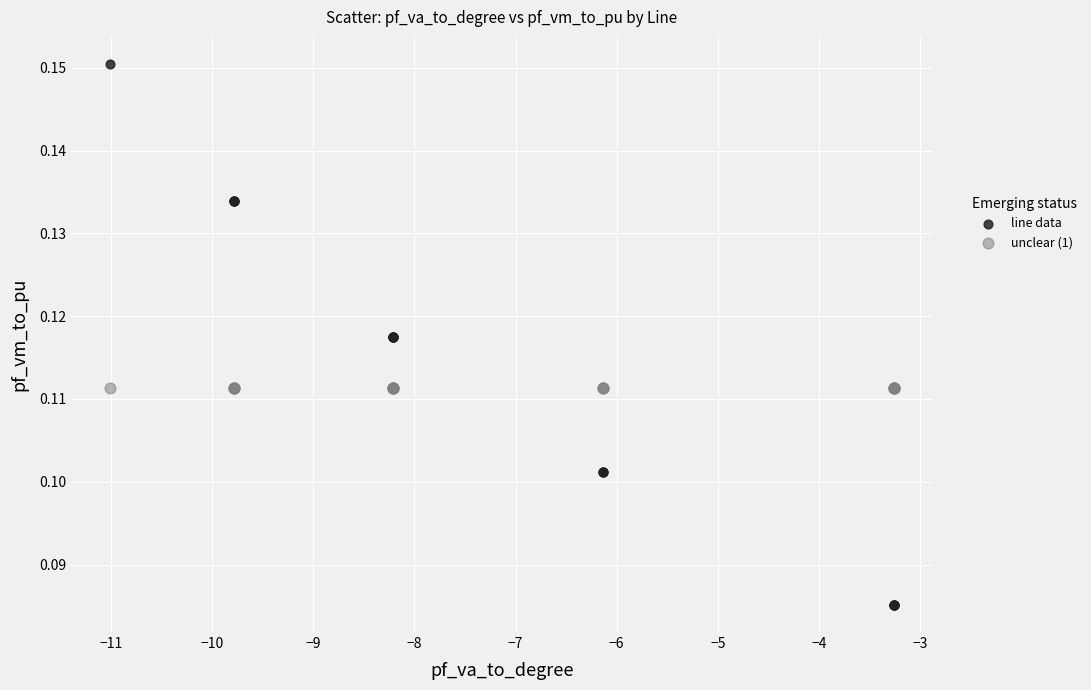

Which series reaches the minimum Y coordinate?

line data